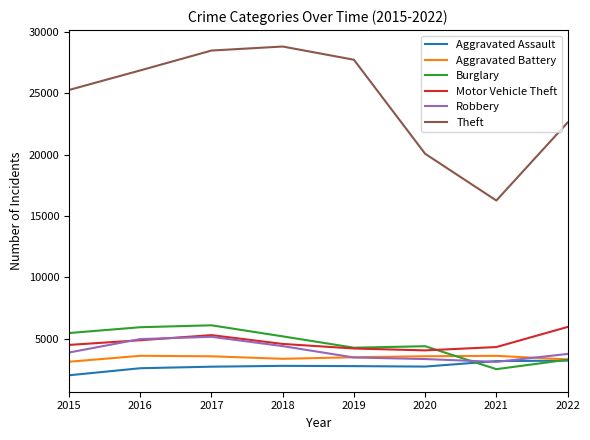

Between 2015 and 2021, which series saw the biggest shift?

Theft